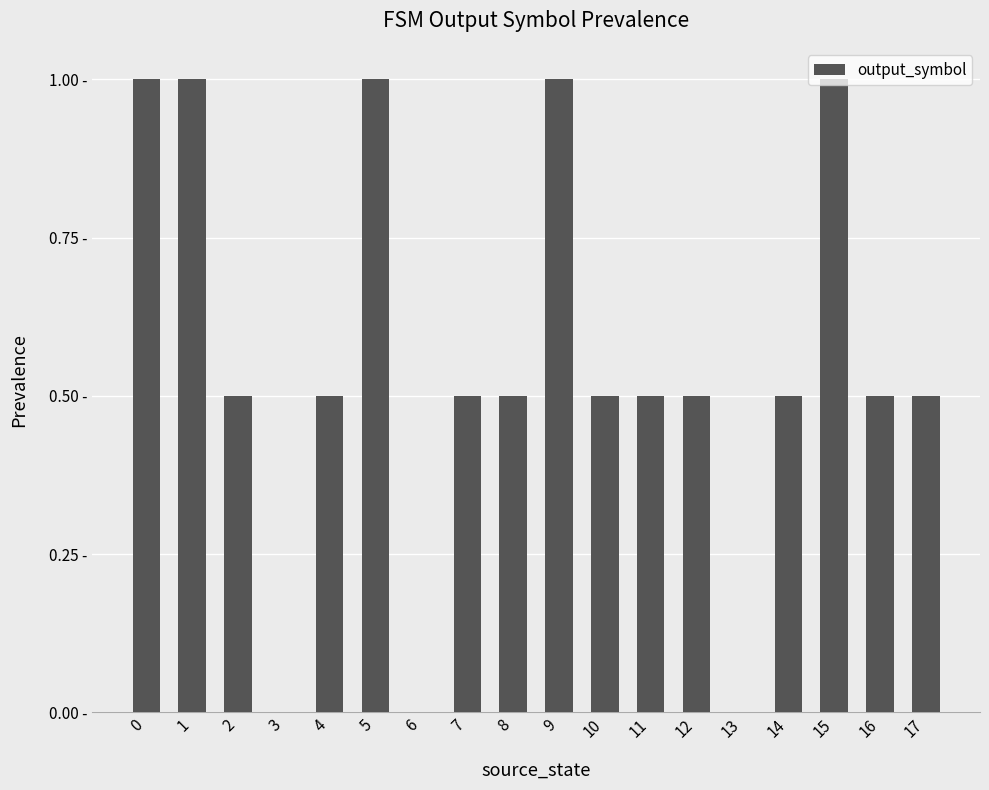

Which label corresponds to the smallest value in the chart?

3